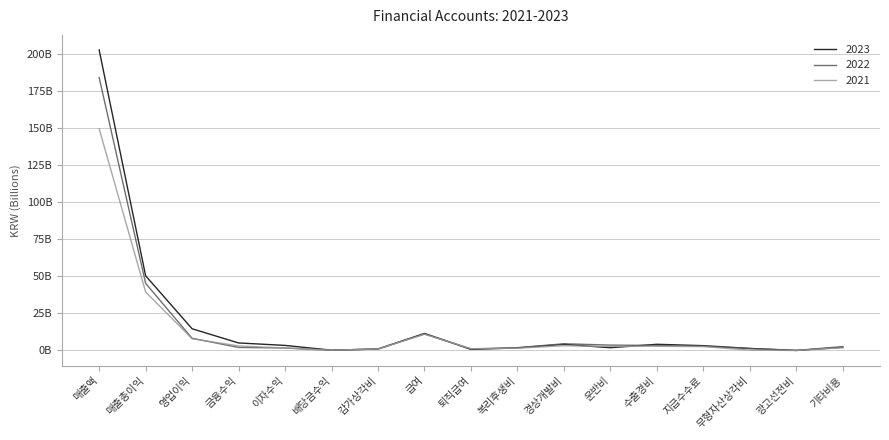

At how many categories does at least one series exceed 198?

1